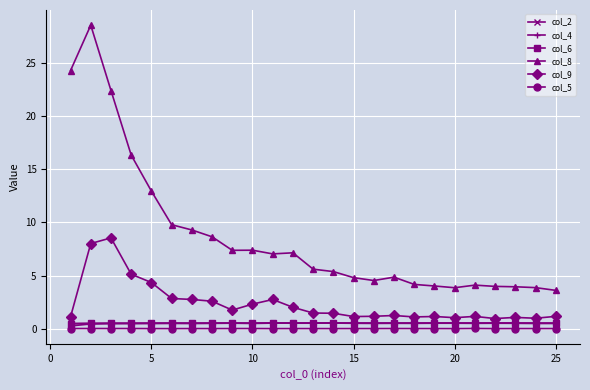

How many series are shown in this chart?

6